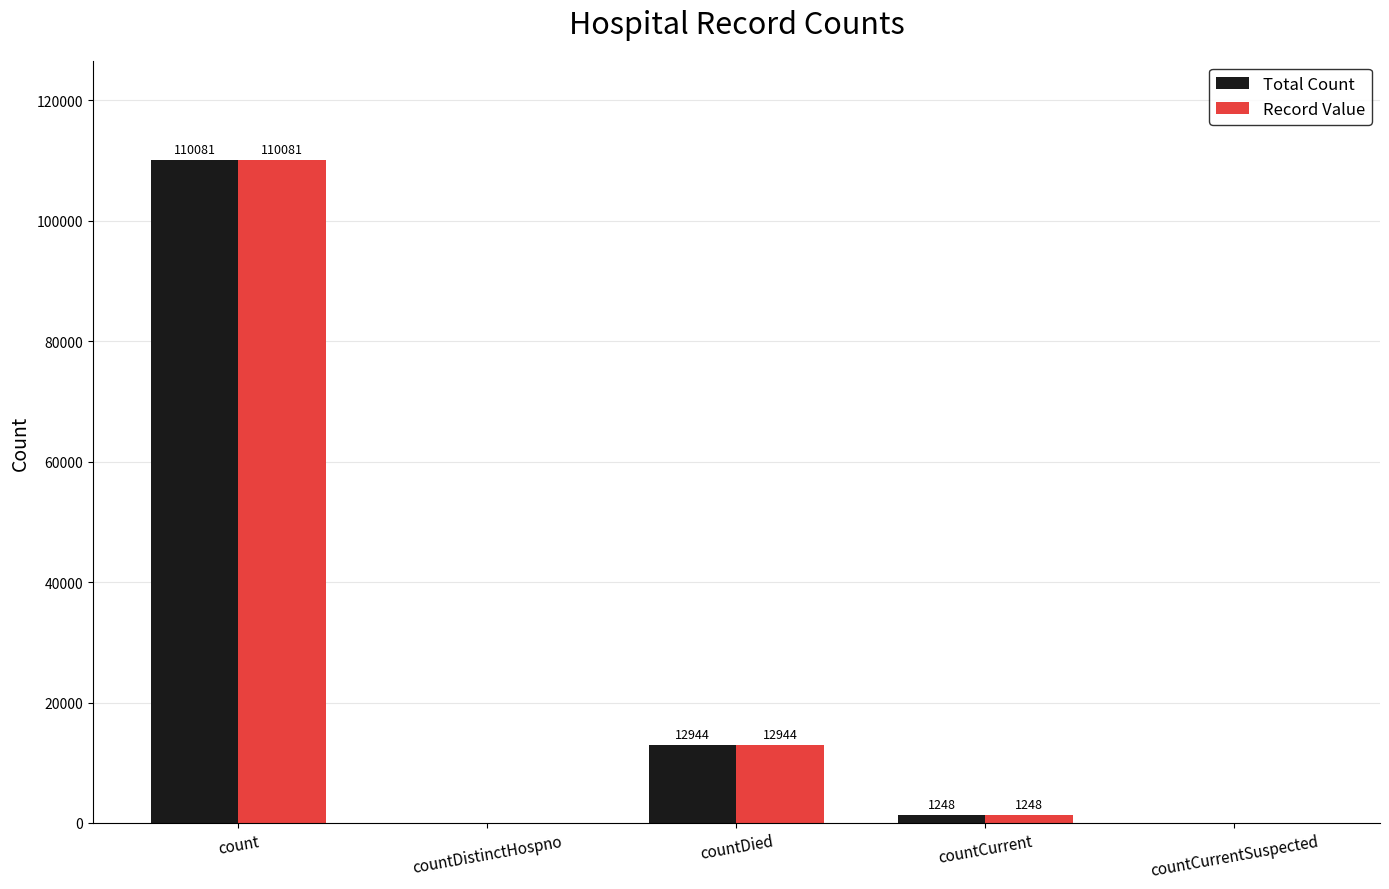

What is the sum of the Total Count values at countDied and countCurrentSuspected?

12944